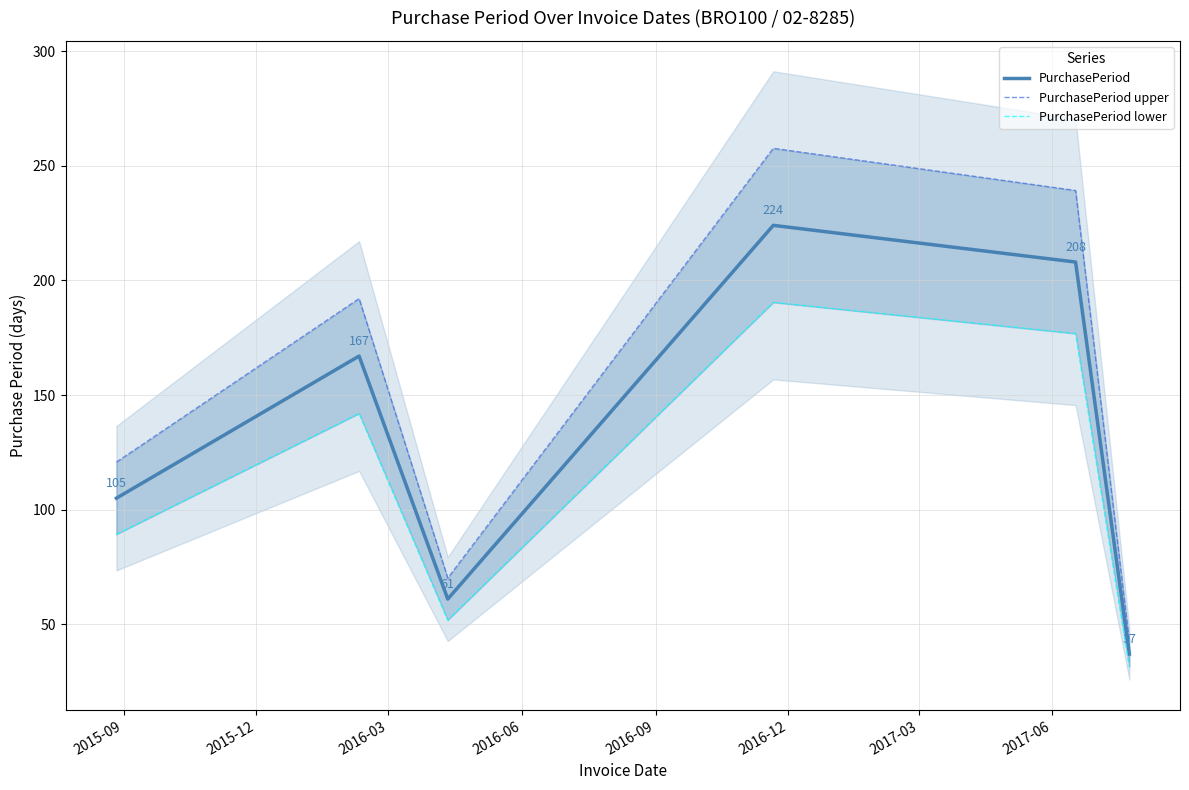

What is the difference between the maximum and minimum values in the PurchasePeriod upper series?

215.1